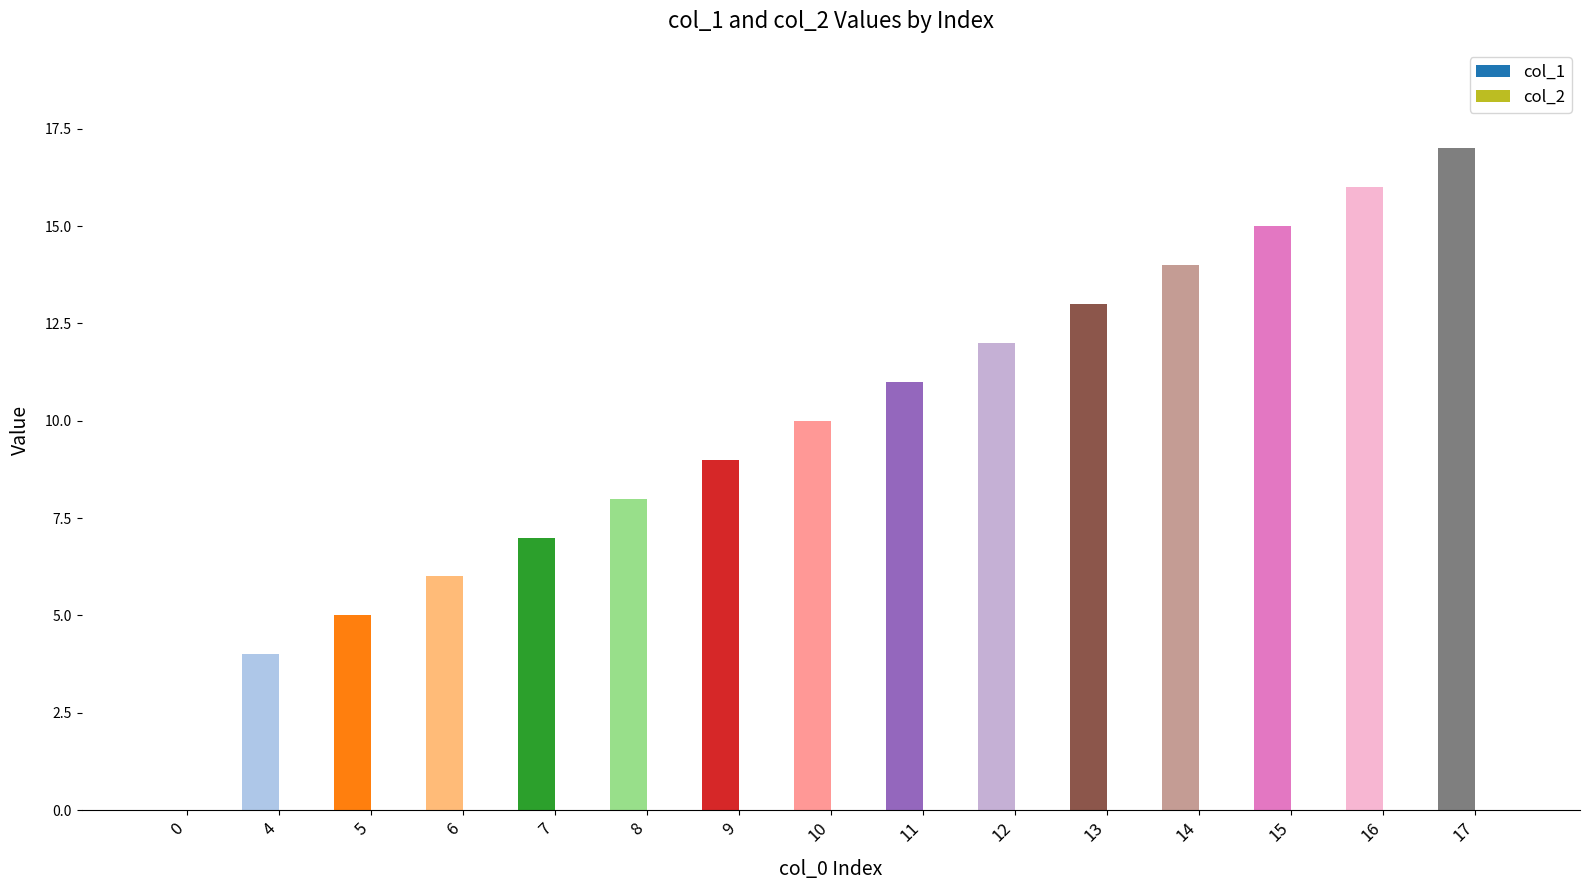

Which category has the highest value across all series?

17